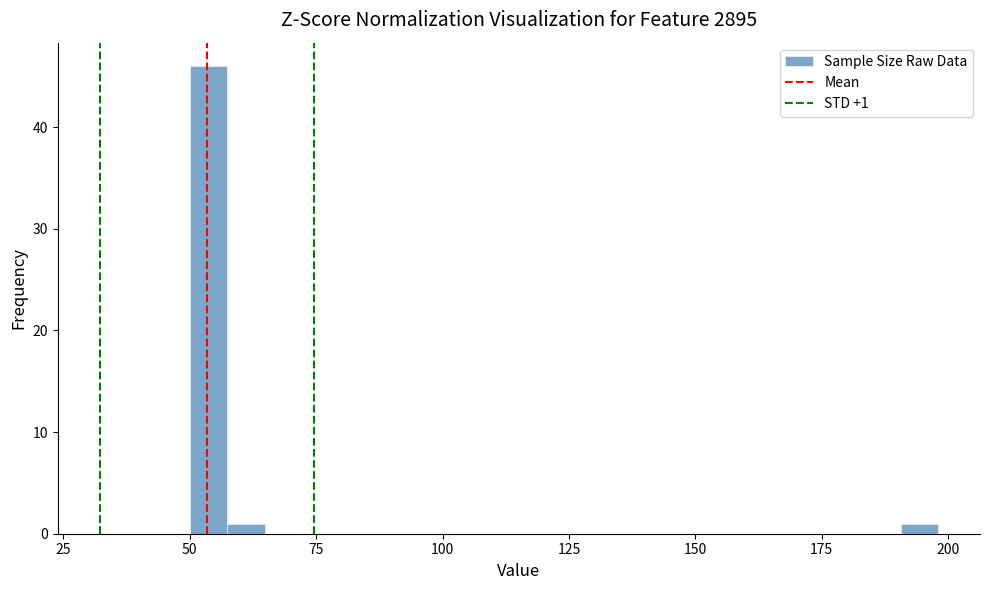

Around what value on the x-axis is the tallest bar? Give the approximate position of its centre, as read against the axis.

55